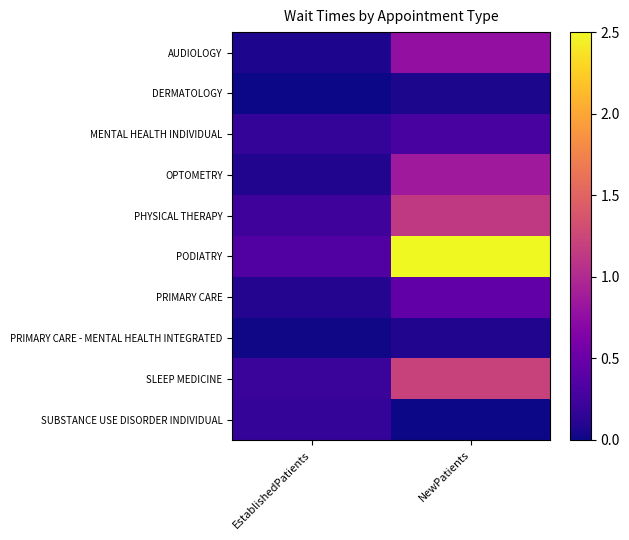

List the series in order of their peak value, highest first.

PODIATRY, SLEEP MEDICINE, PHYSICAL THERAPY, OPTOMETRY, AUDIOLOGY, PRIMARY CARE, MENTAL HEALTH INDIVIDUAL, SUBSTANCE USE DISORDER INDIVIDUAL, PRIMARY CARE - MENTAL HEALTH INTEGRATED, DERMATOLOGY